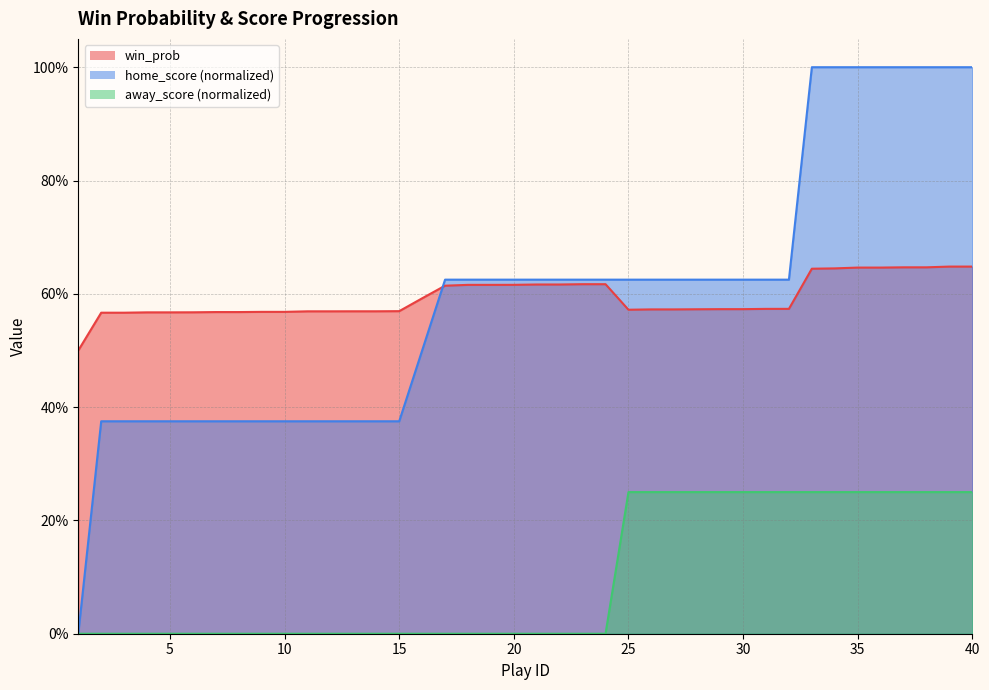

True or false: home_score has more than 0 interior local peaks.

False